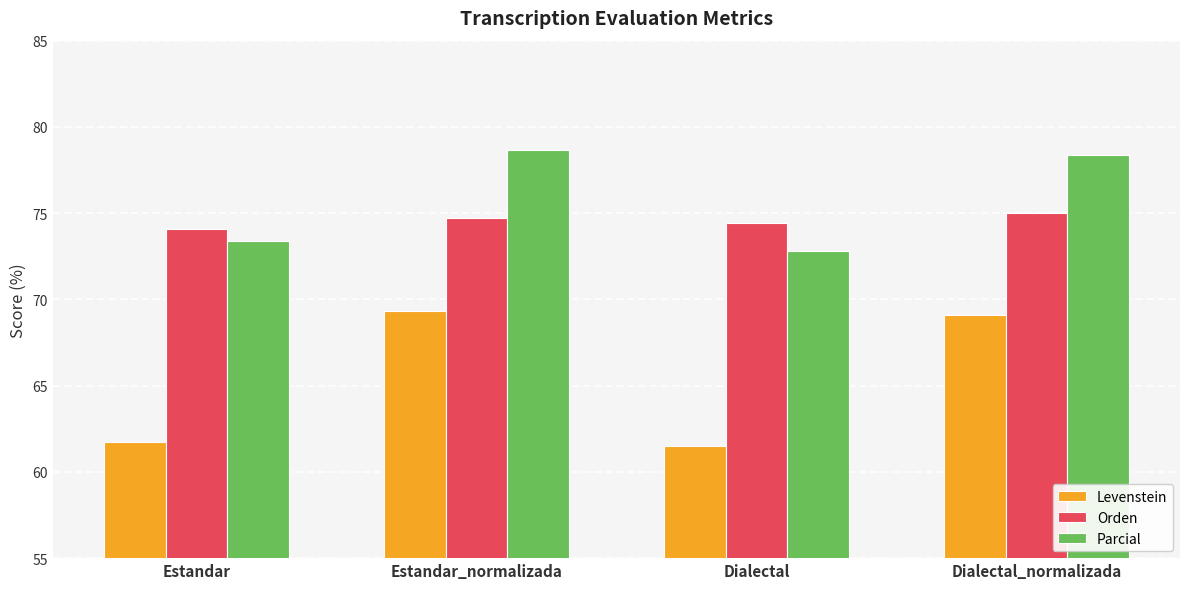

What is the minimum value for Parcial?

72.8